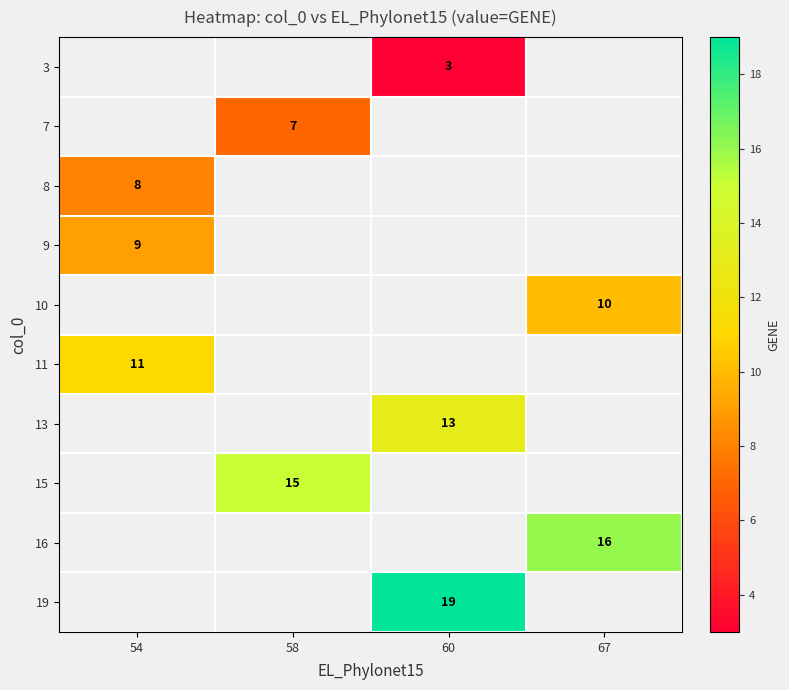

Between 54 and 60, which is larger?

60